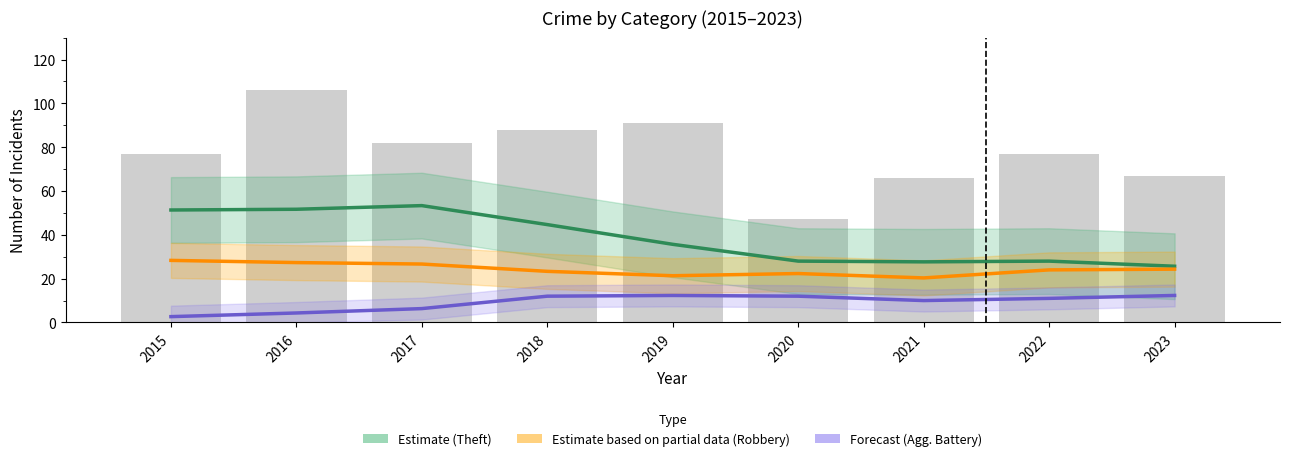

True or false: Estimate (Robbery) has a value of 9.7 at 2019.

False